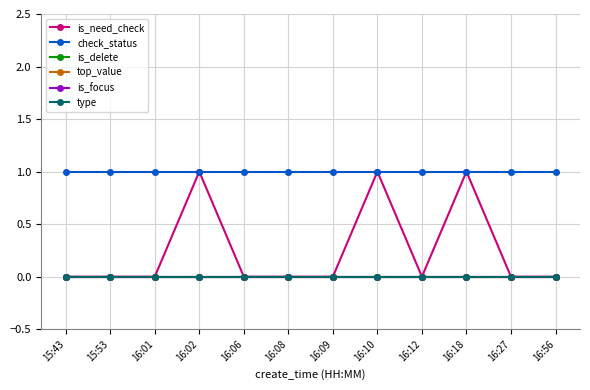

True or false: check_status and is_focus cross at least once.

False